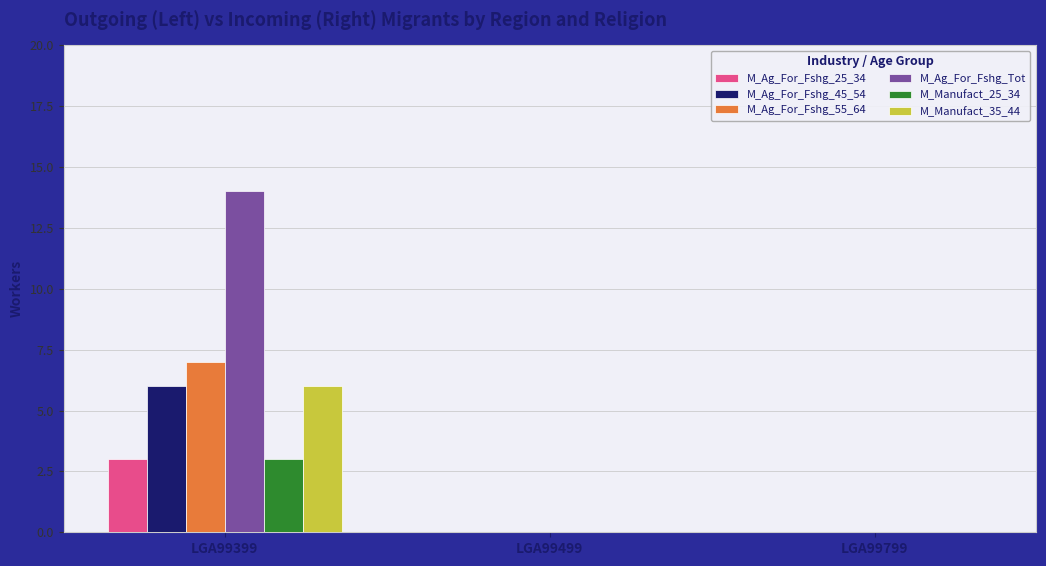

Are the bars horizontal?

No